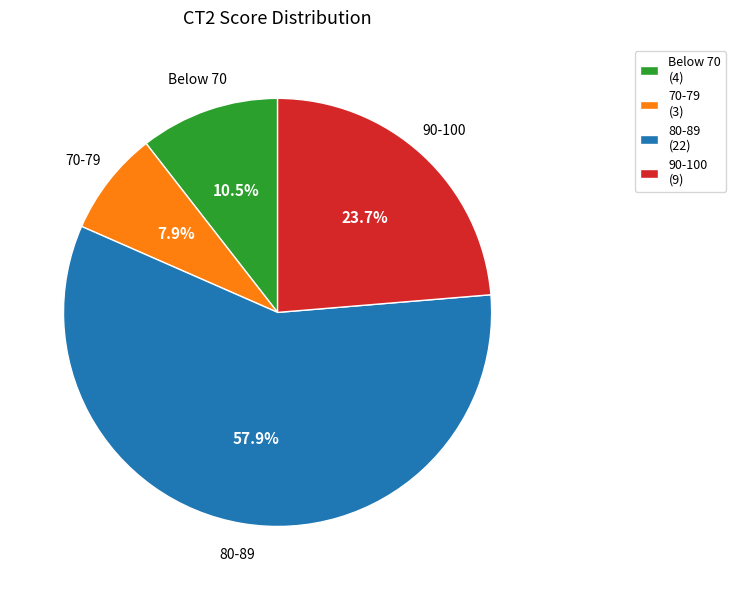

Is there any slice that represents more than half of the pie?

Yes